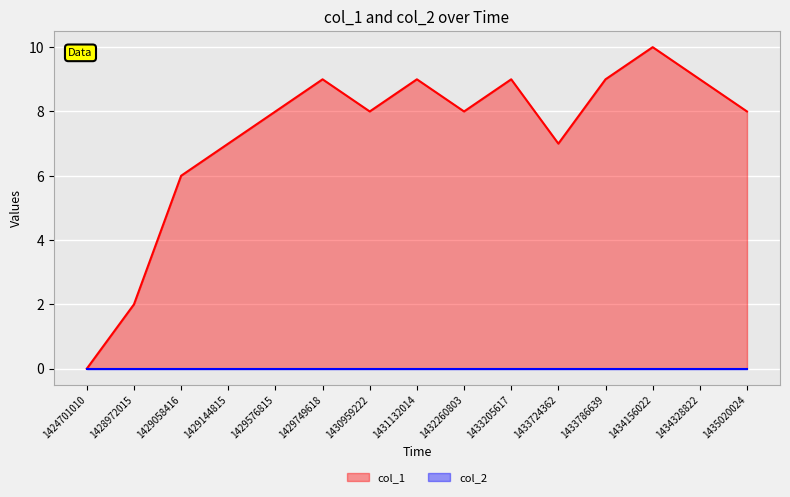

Does the chart display data point markers on the line(s)?

No